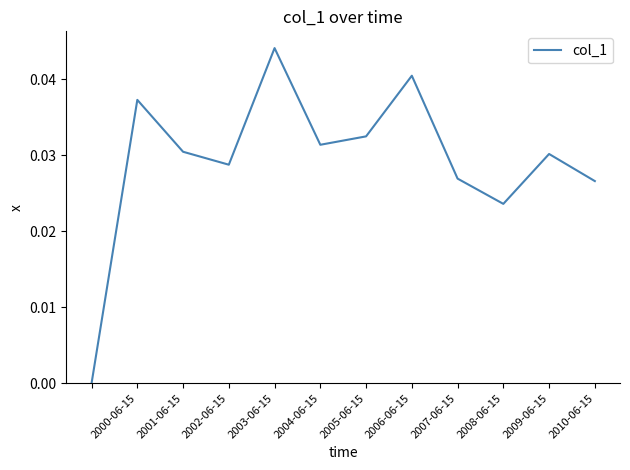

Does the chart have visible grid lines?

No